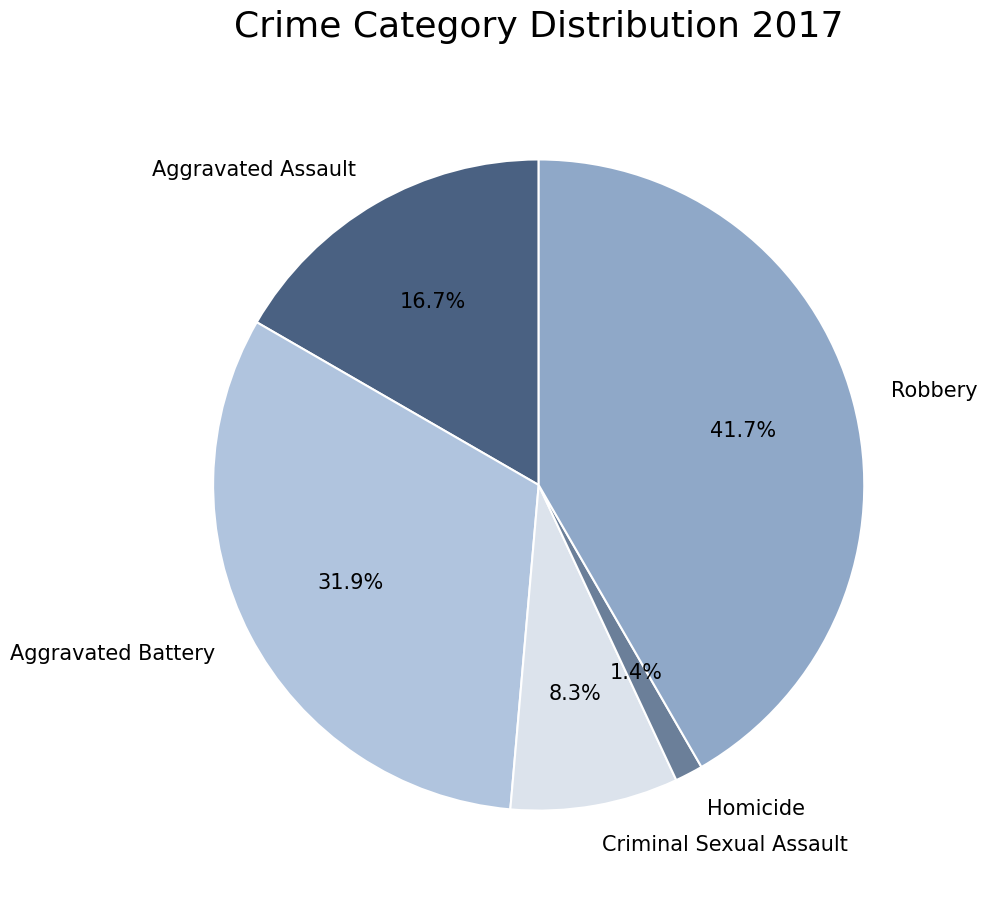

What percentage do Aggravated Assault and Criminal Sexual Assault together represent?

25.0%